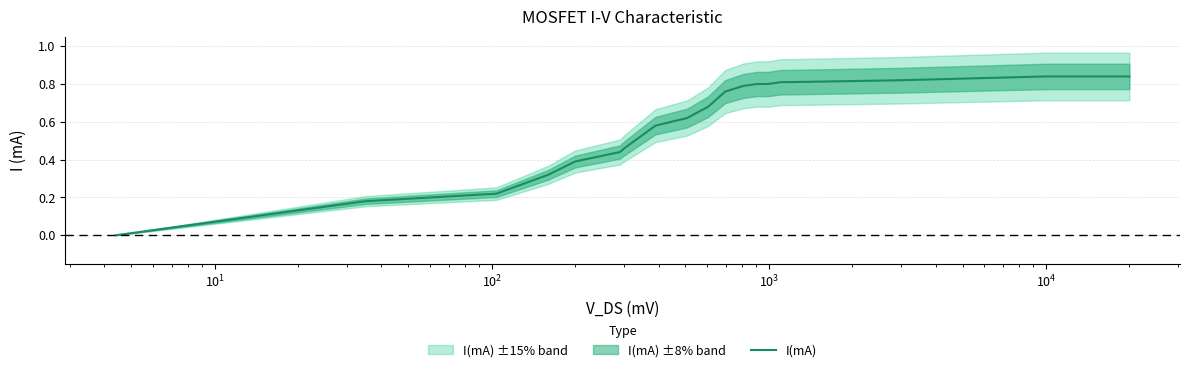

The chart shows a value of 0.4 at 8. True or false?

False